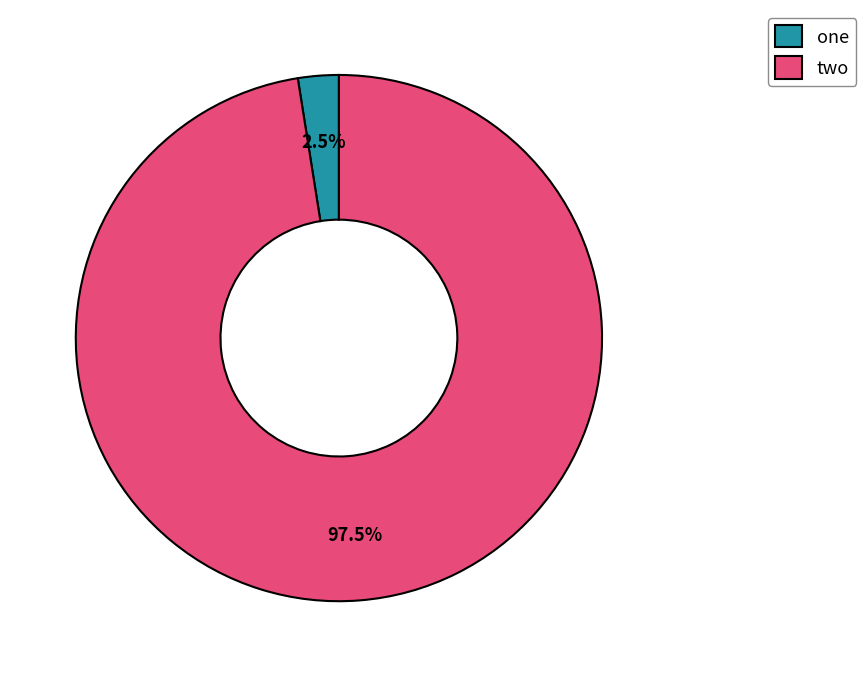

To the nearest percent, what is the combined percentage of one and two?

100%